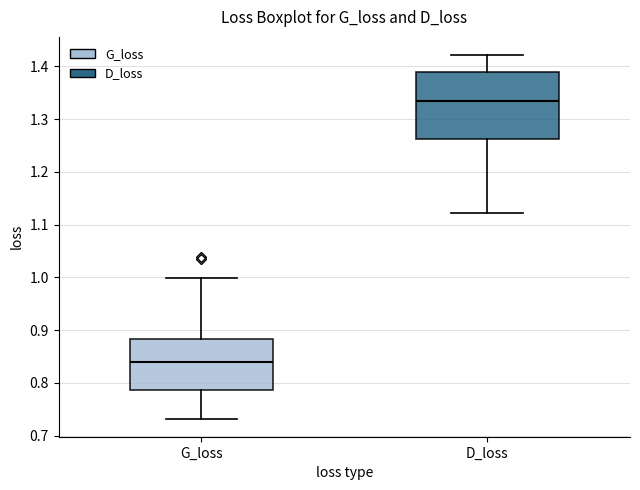

Reading left to right, read every box against the y-axis: the position of its median line, the range the box covers, and the ends of its whiskers. The values are not printed on the chart, so give them approximately, as read against the axis.

G_loss: median 0.84, box 0.79 to 0.88, whiskers 0.73 to 1.00
D_loss: median 1.33, box 1.26 to 1.39, whiskers 1.12 to 1.42